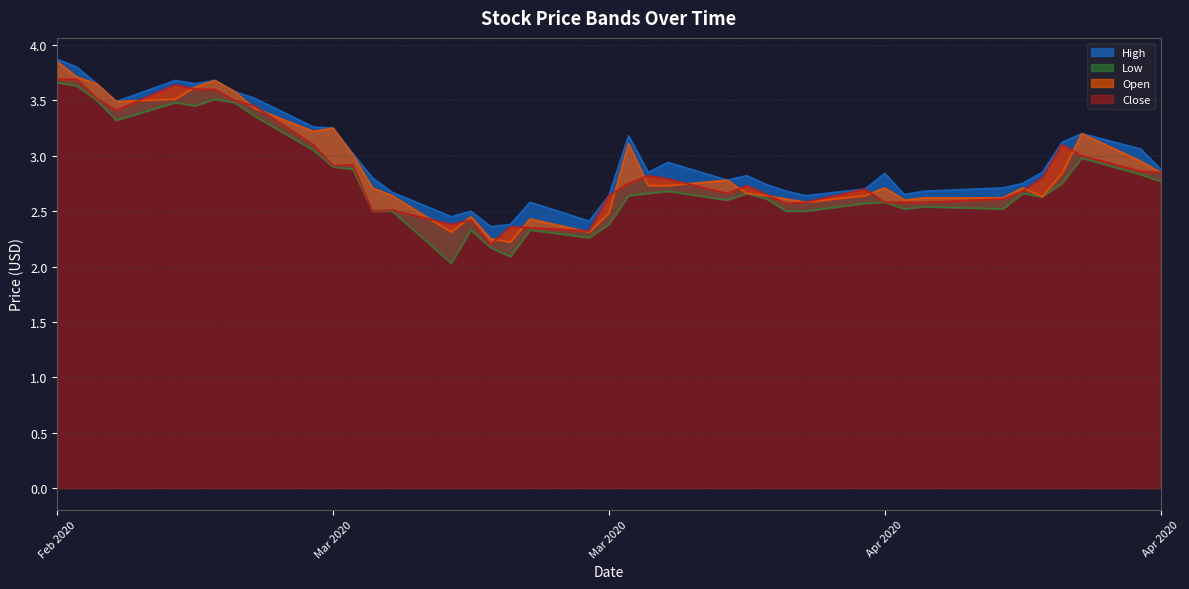

Is the value of Low at 31 greater than the value of Close at 26?

No